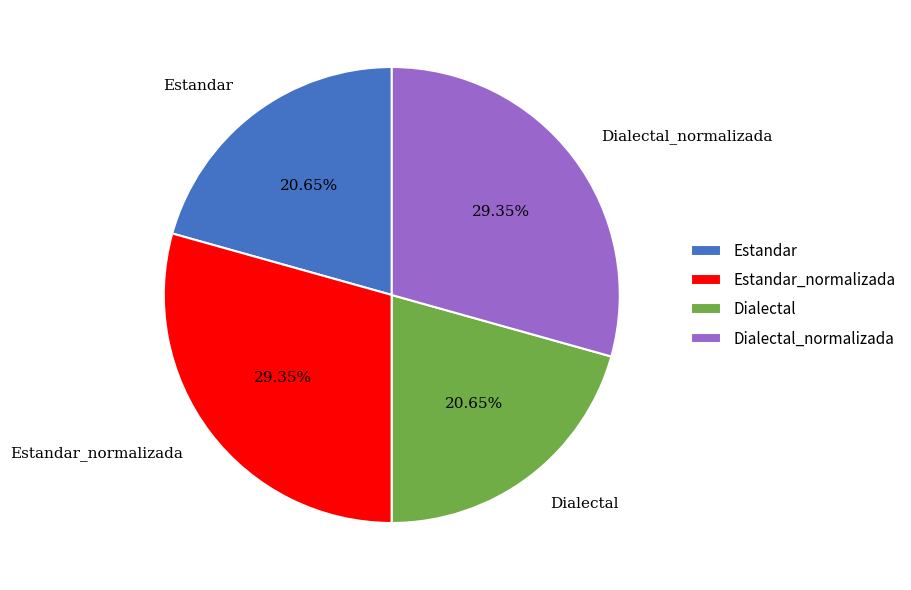

Approximately how many times larger is the value at Dialectal compared to Estandar_normalizada?

0.7